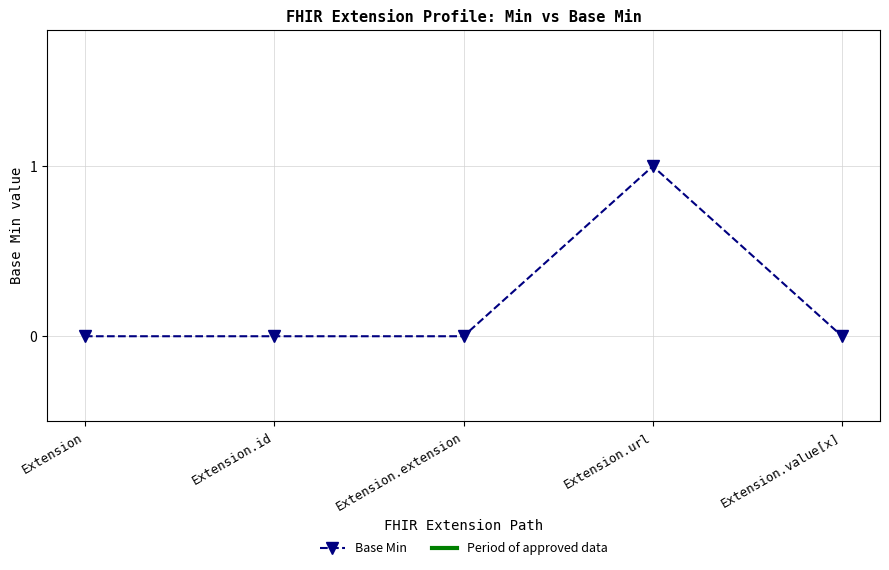

True or false: the data shows 0 at Extension.id.

True